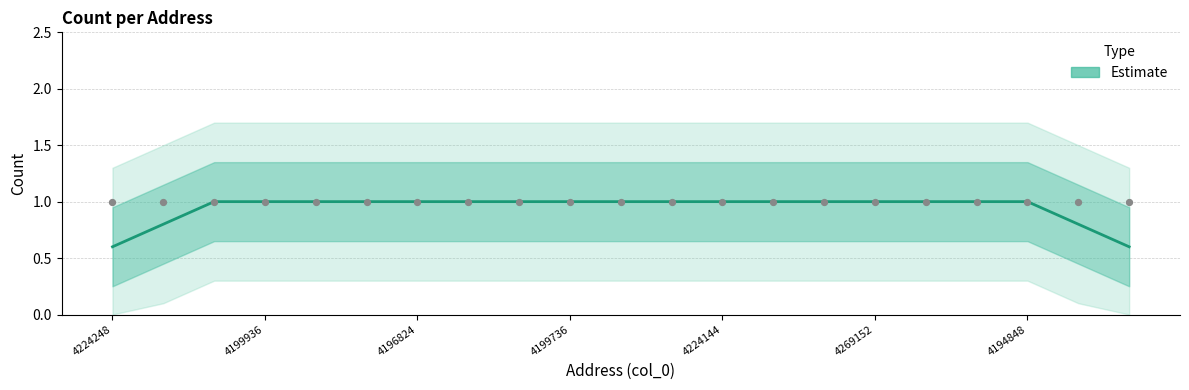

Which has a higher value, 4224144 or 17?

4224144